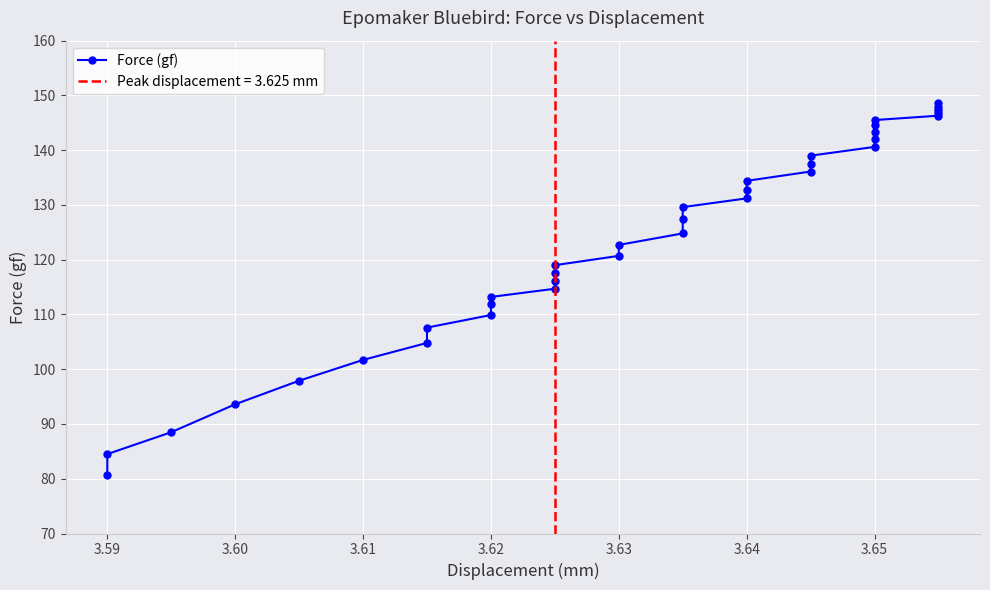

What is the sum of all values?

4450.7